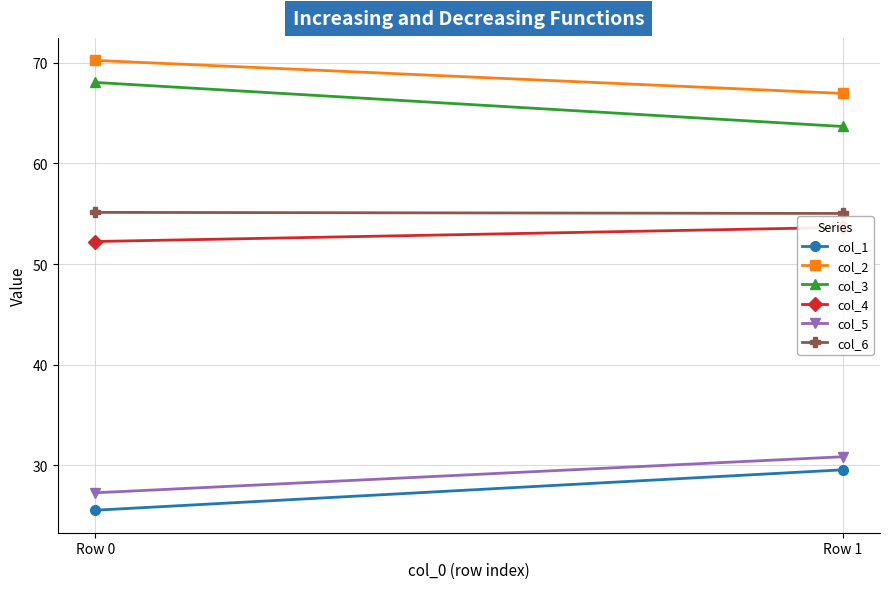

What is the minimum value for col_4?

52.2